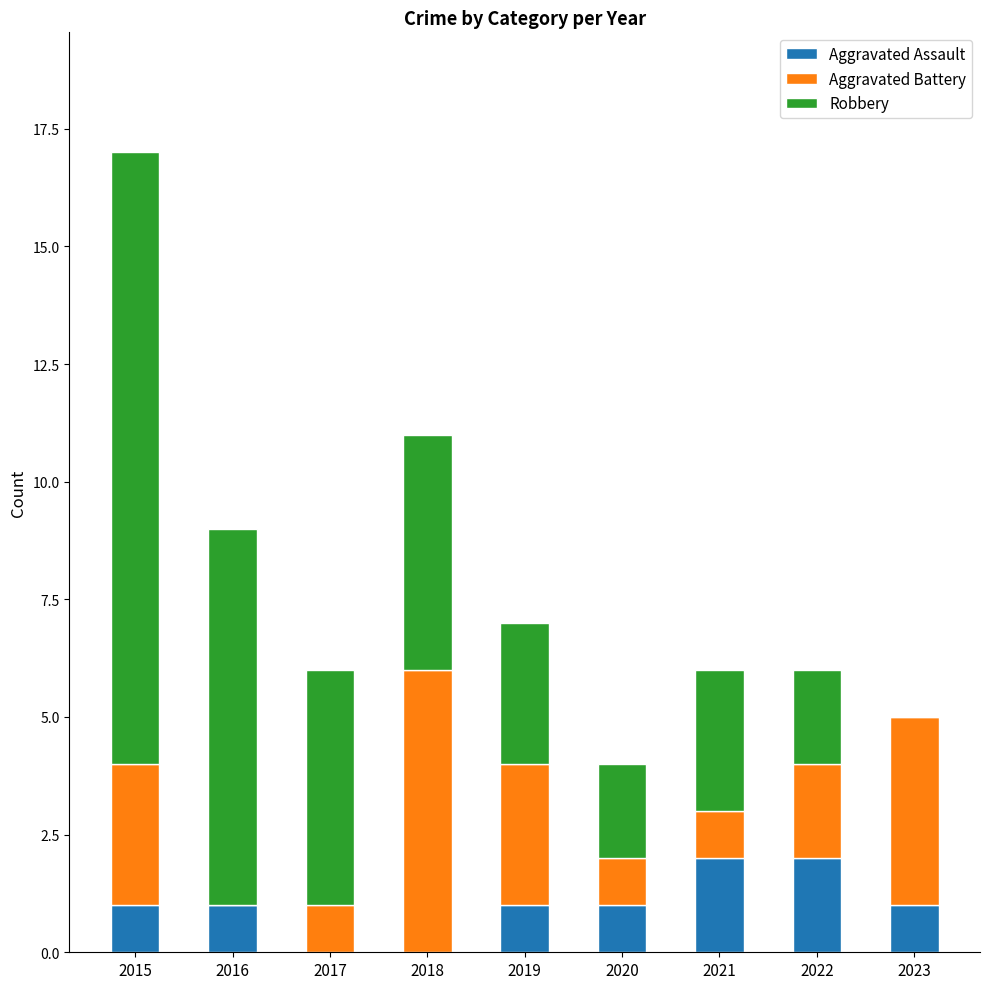

The value of Aggravated Assault at 2022 is 2. True or false?

True